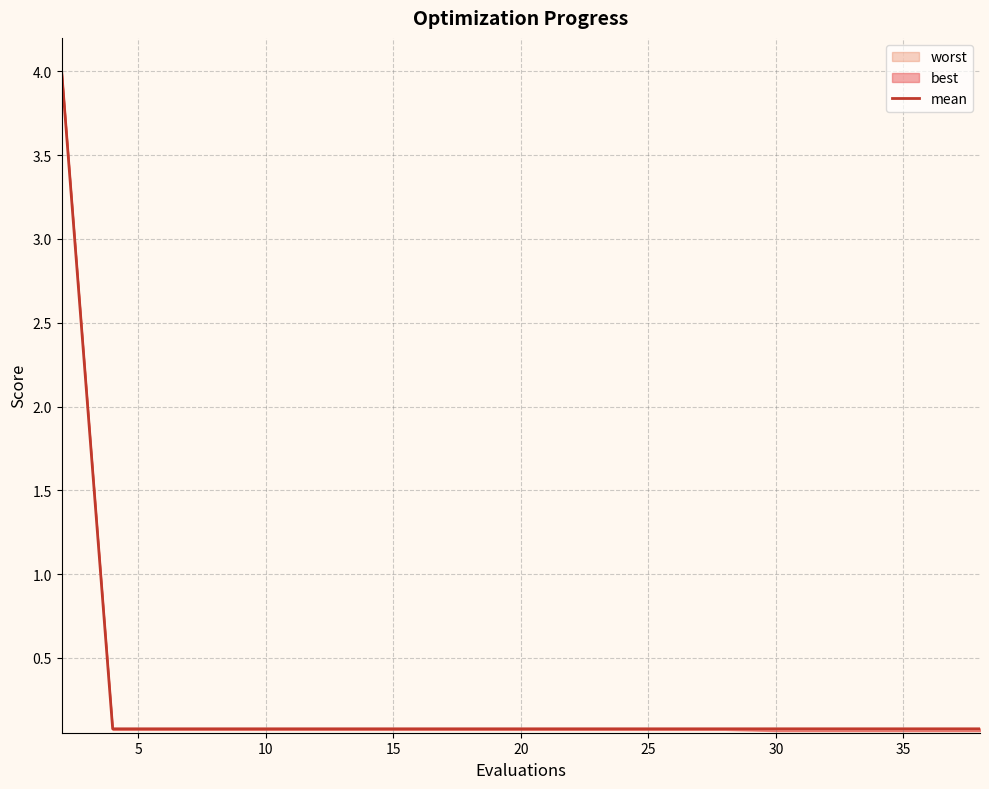

How many lines are shown in the chart?

1